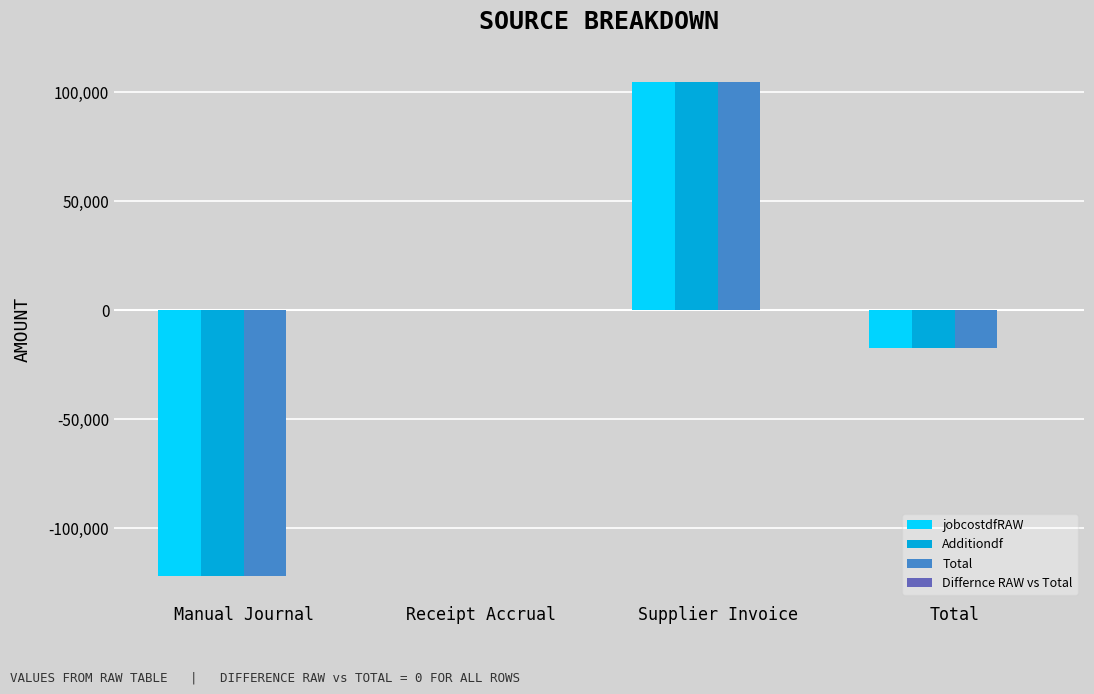

What is the greatest value displayed?

104927.6